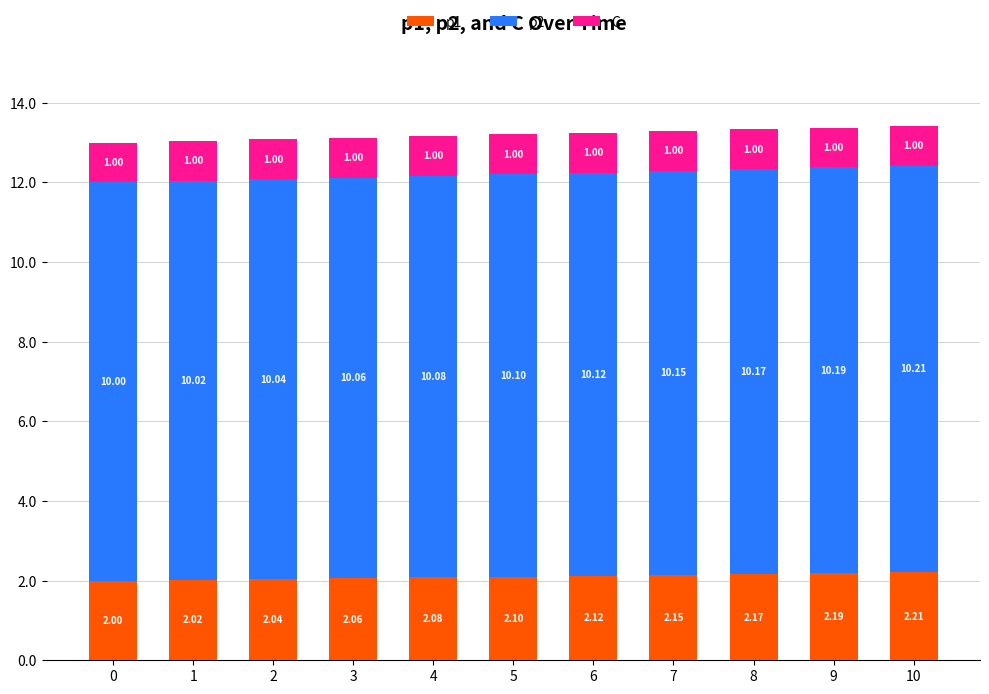

At which category is the sum across all series the highest?

10